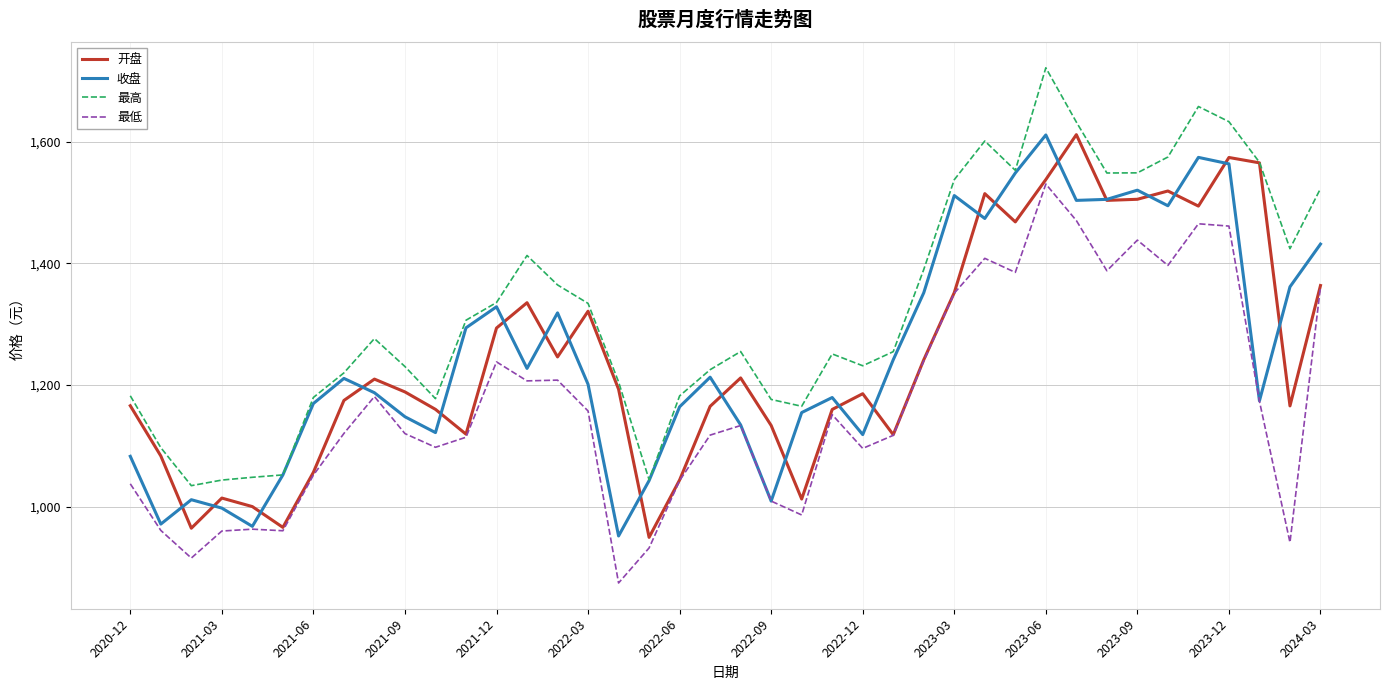

At how many categories does at least one series exceed 1372?

15